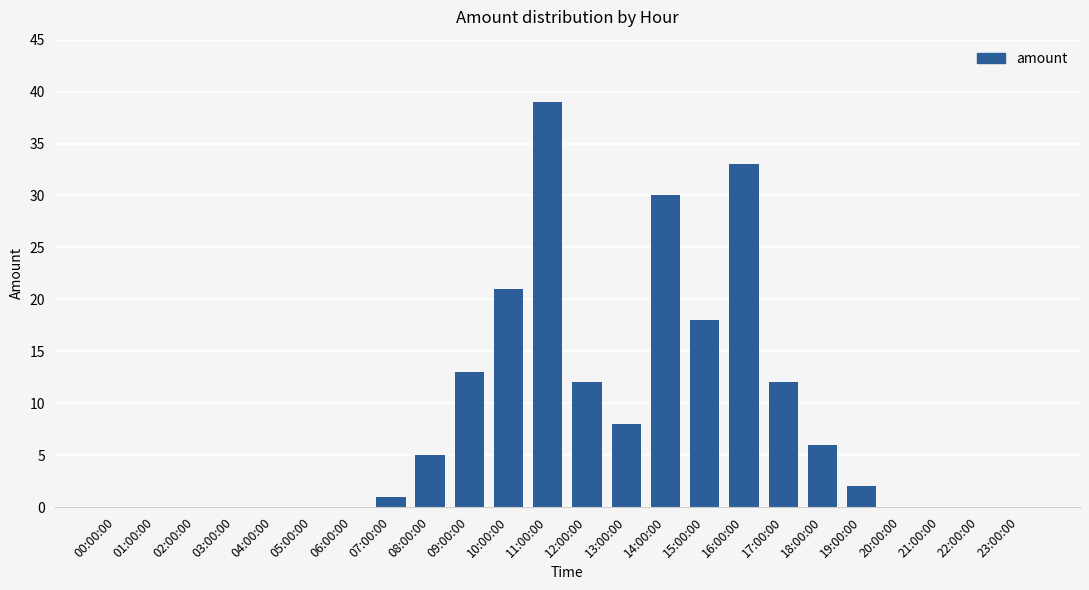

How many categories are shown in the chart?

24